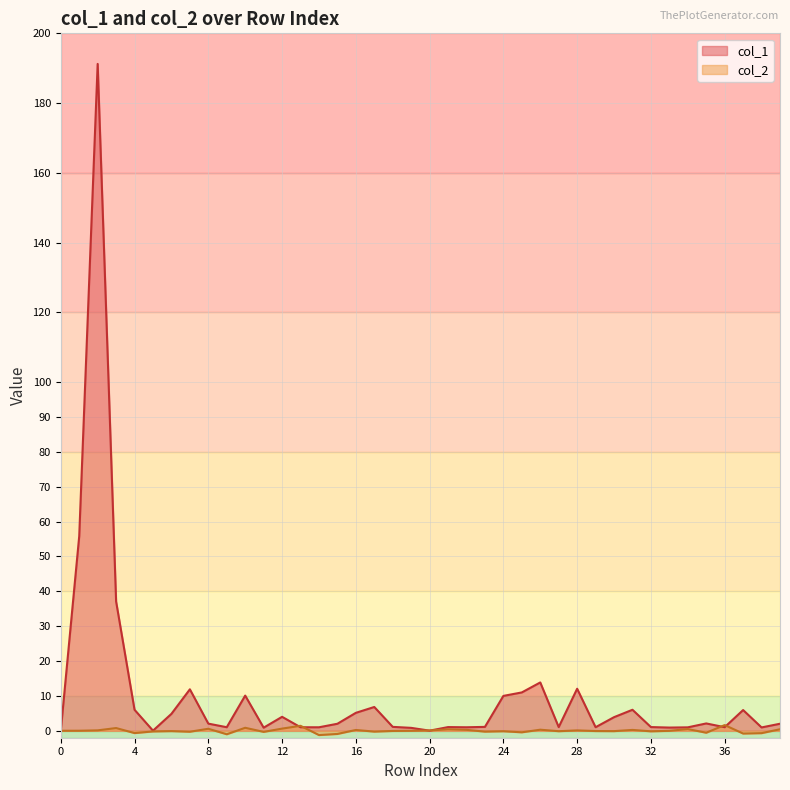

What is the difference between the highest and lowest values at 23?

1.4